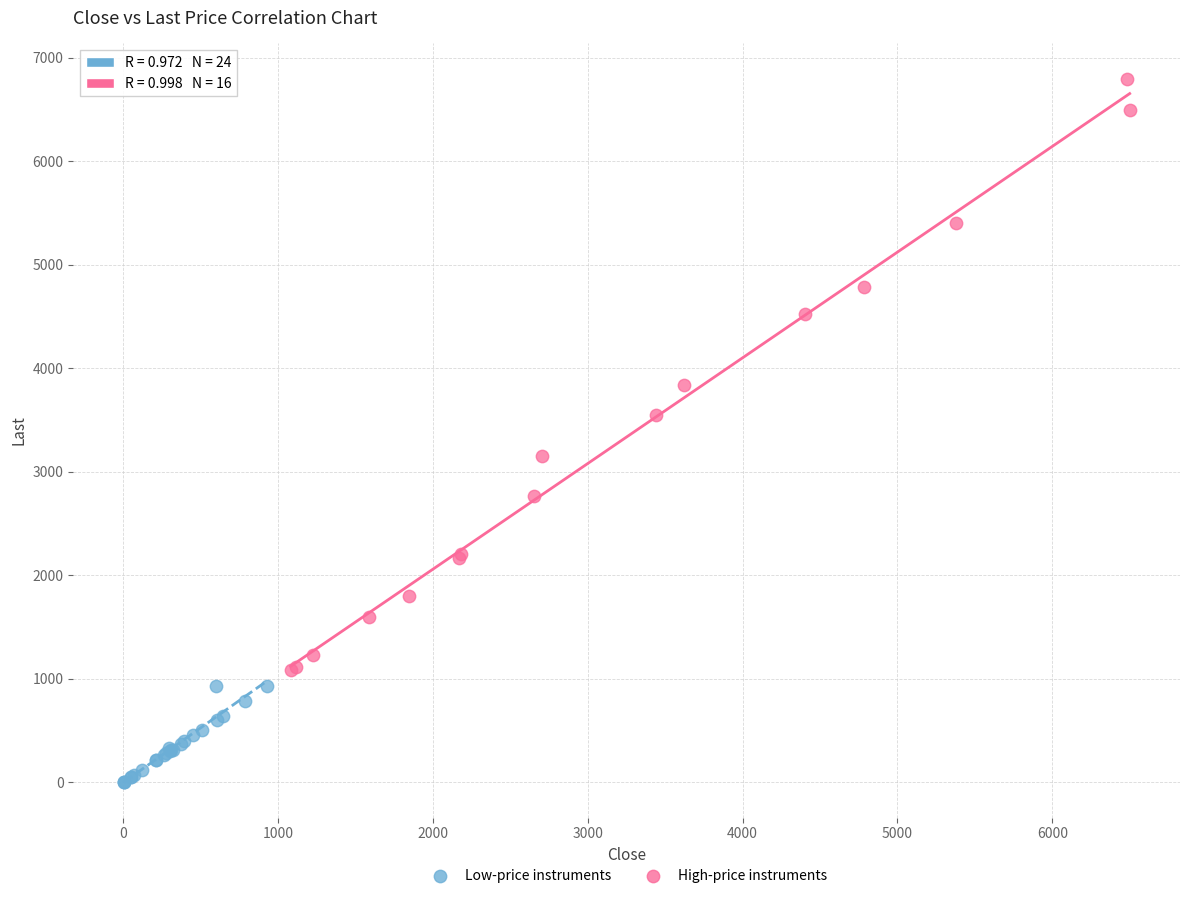

Which series contains the highest Y value?

High-price instruments